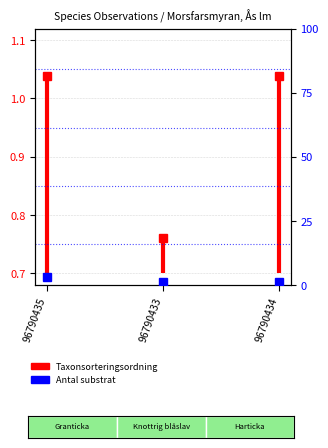

How many values are between 0 and 1?

1